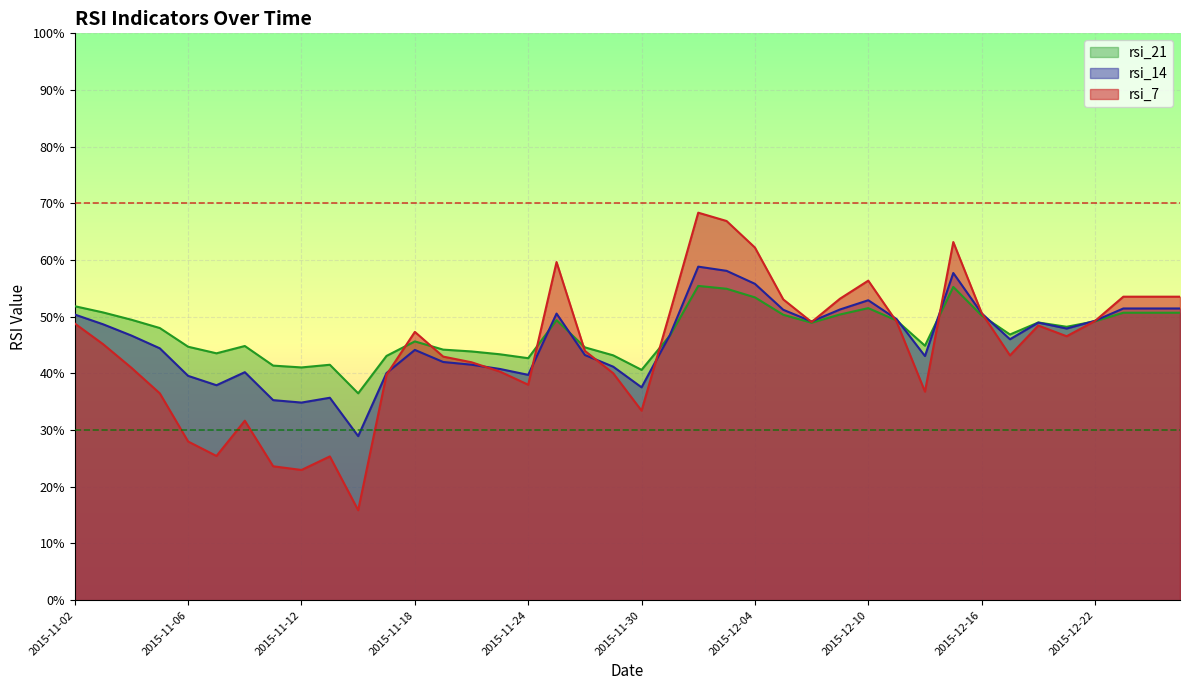

Which series has the largest range (max minus min)?

rsi_7